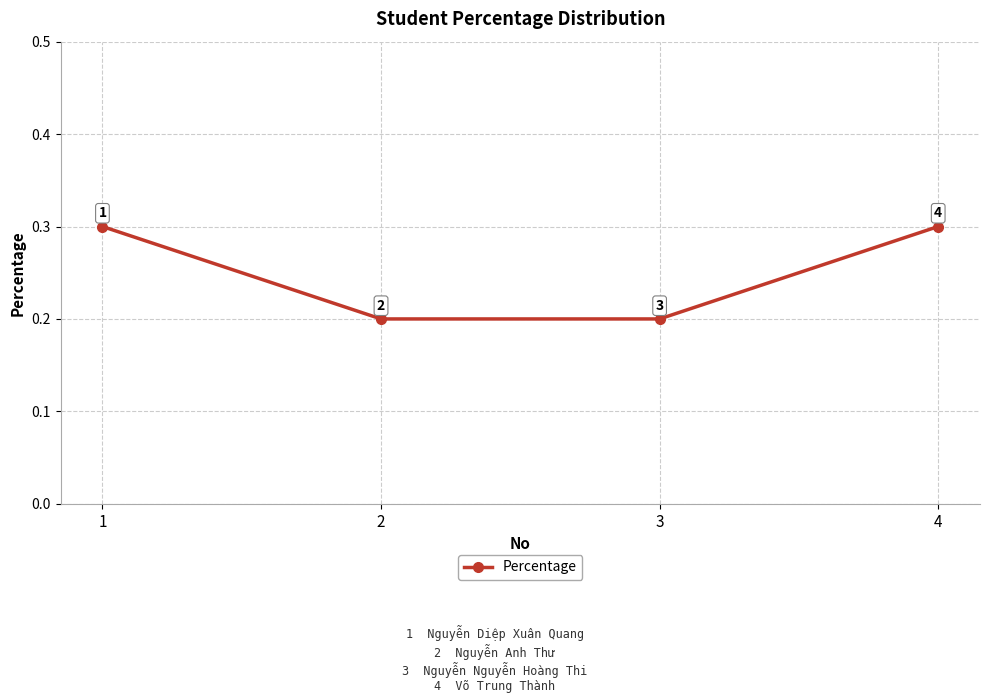

What is the value of the 2nd point from the left?

0.2